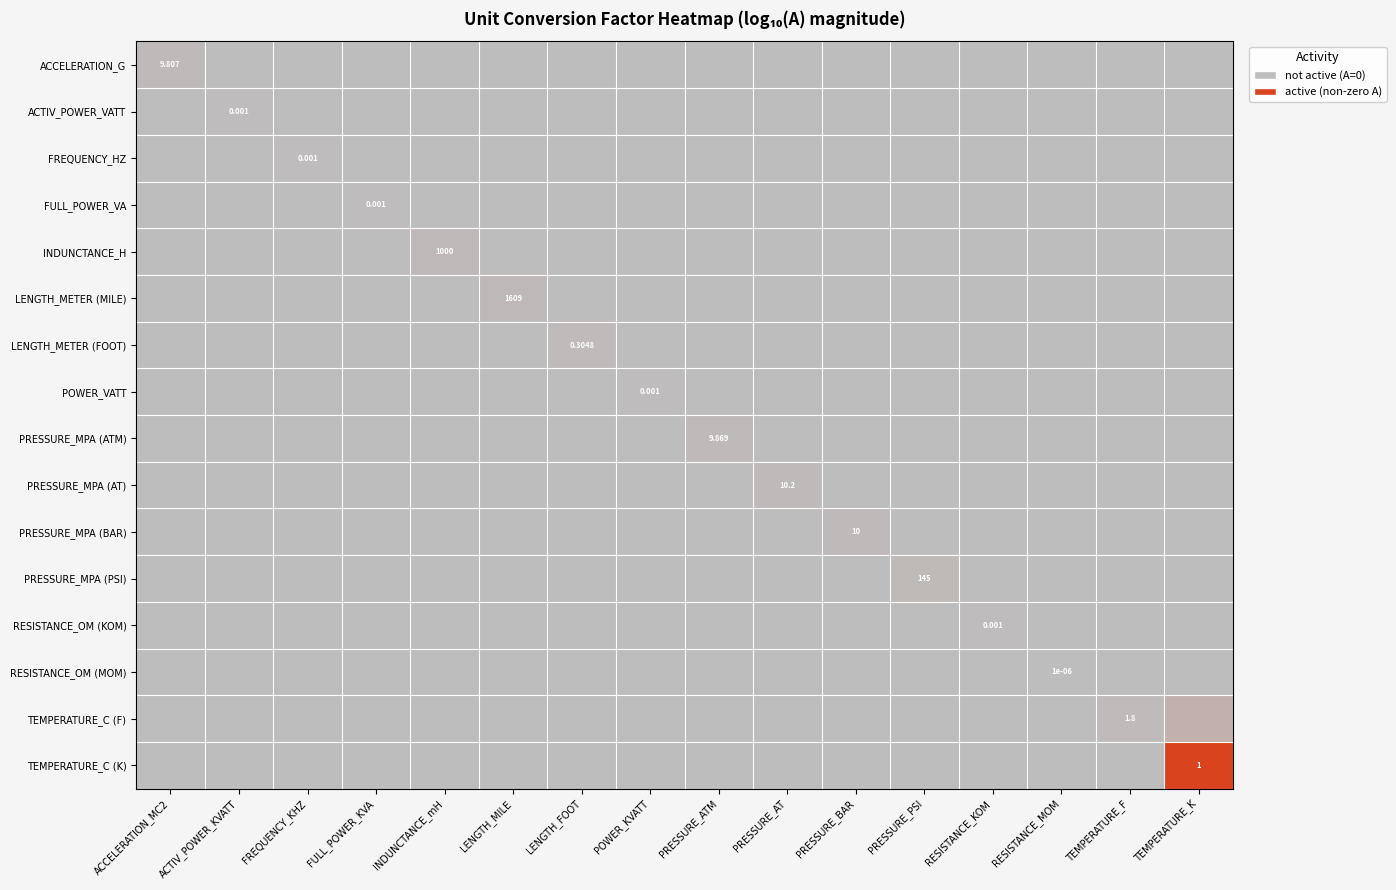

How many data points in FULL_POWER_VA are above 0?

1